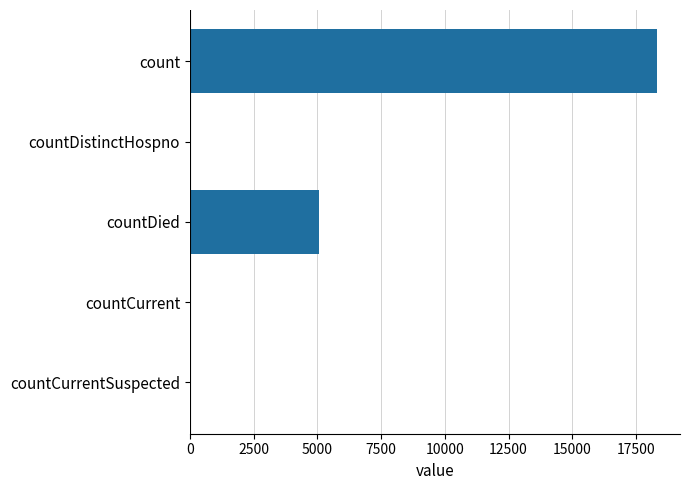

How many series are shown in this chart?

1